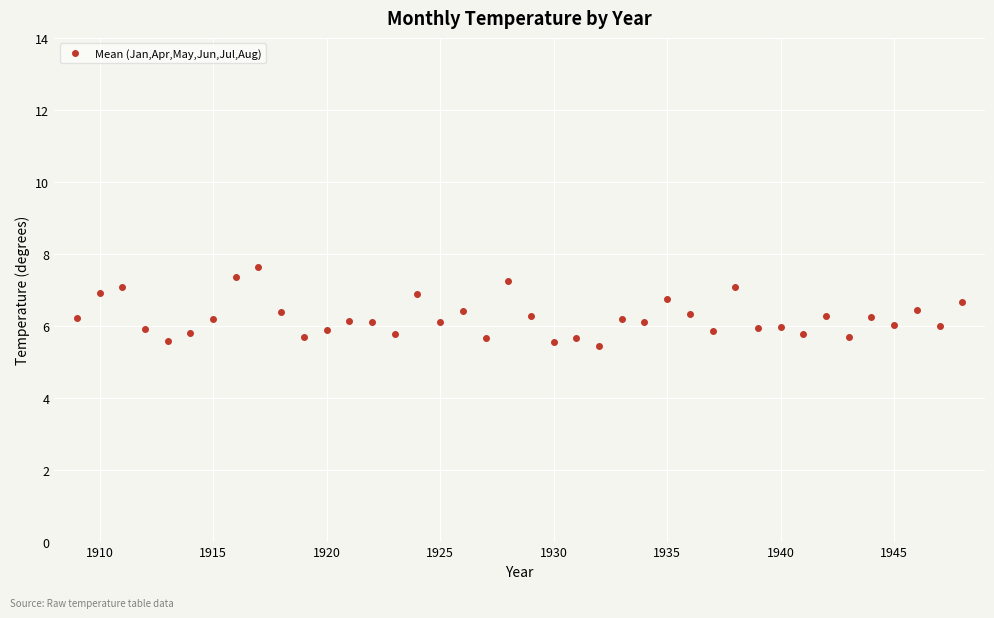

Does the chart display data point markers on the line(s)?

Yes